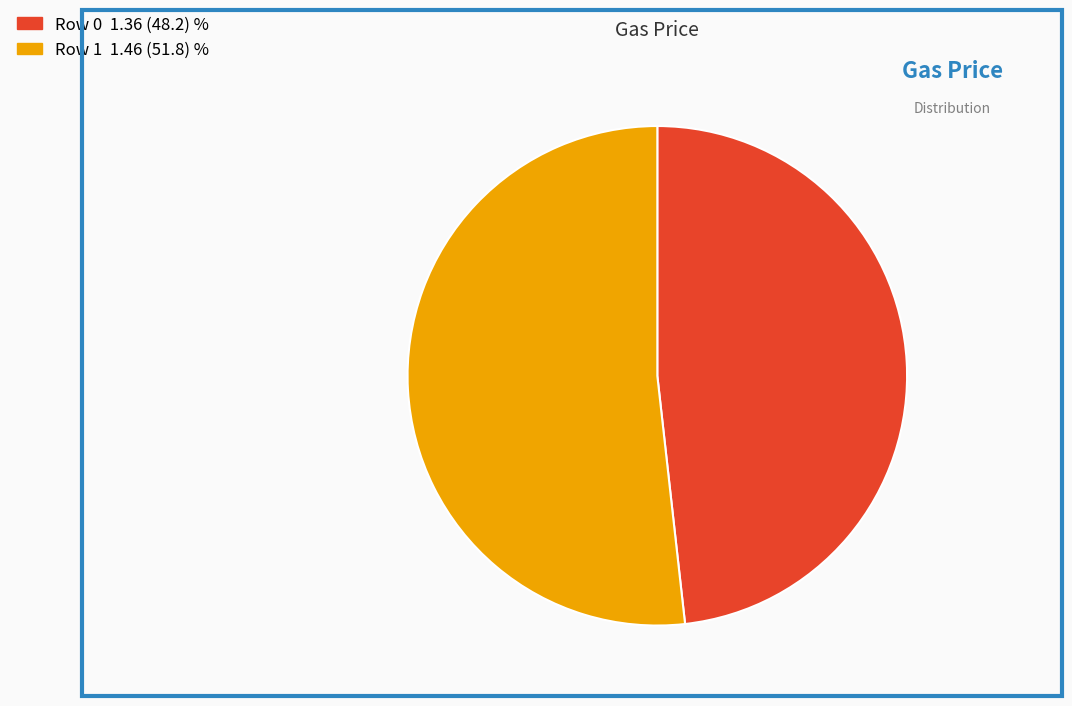

Which has a higher value, Row 0 or Row 1?

Row 1